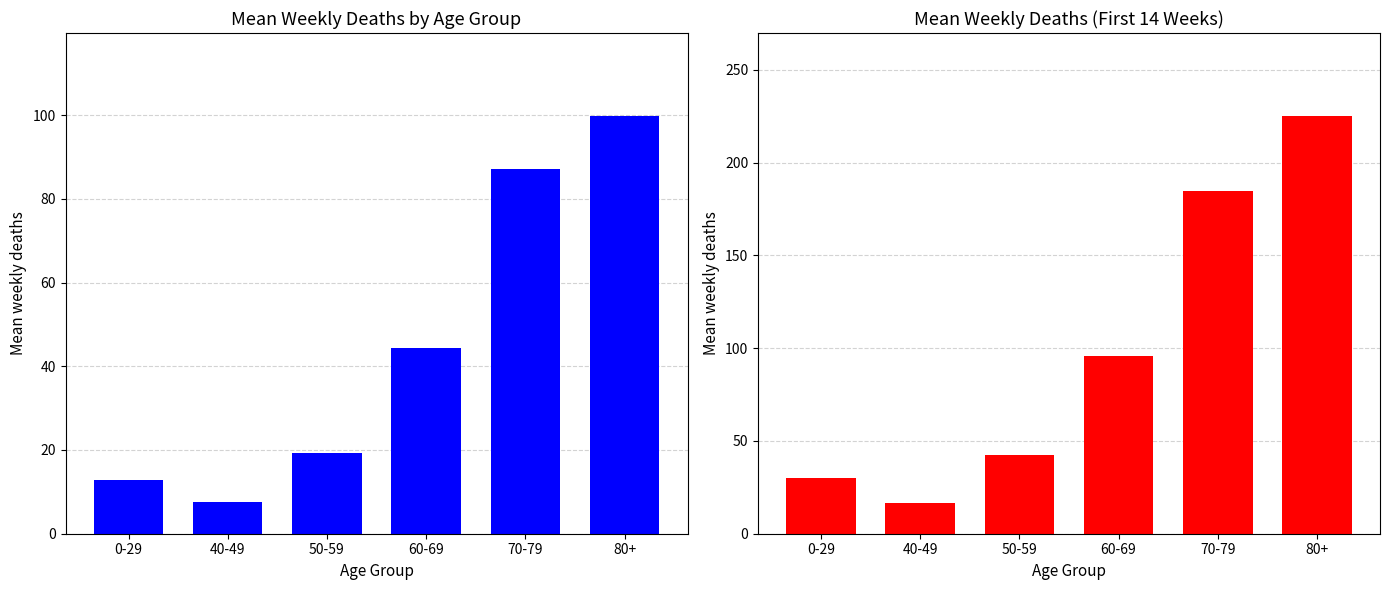

What is the maximum value shown in the chart?

224.9